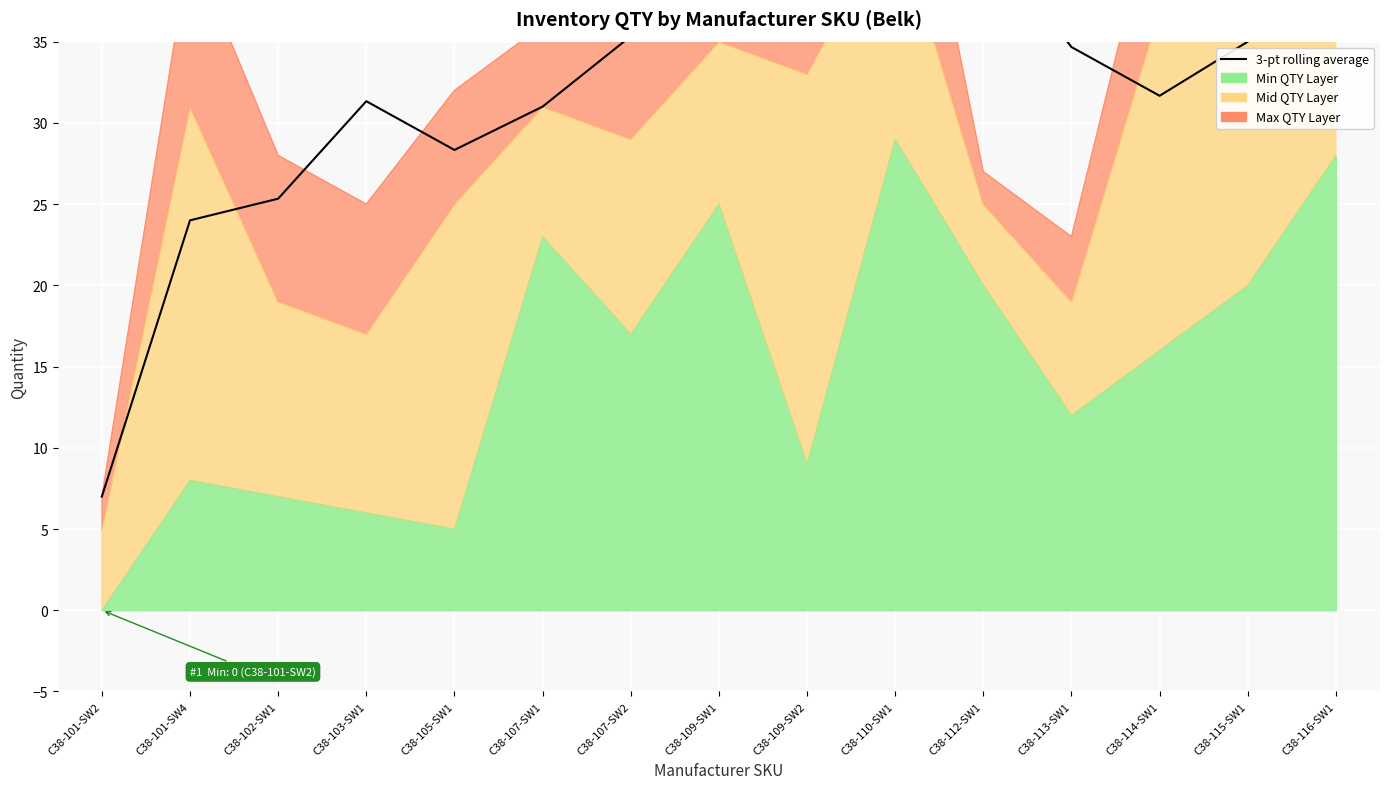

What is the label of the 11th point from the left?

C38-112-SW1